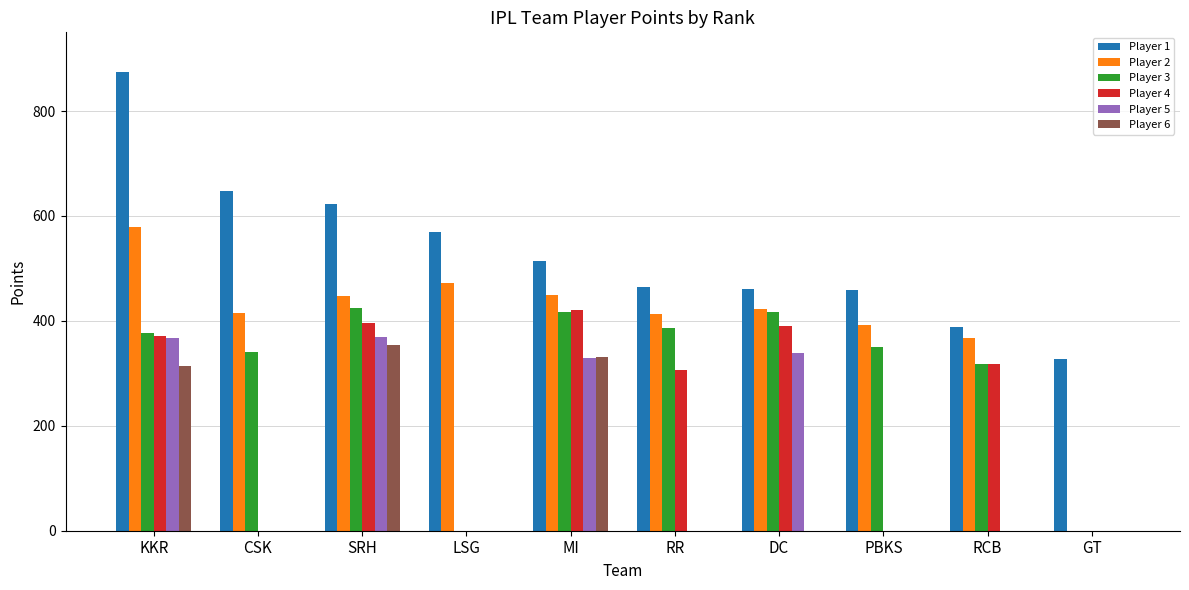

At which category is the sum across all series the highest?

KKR